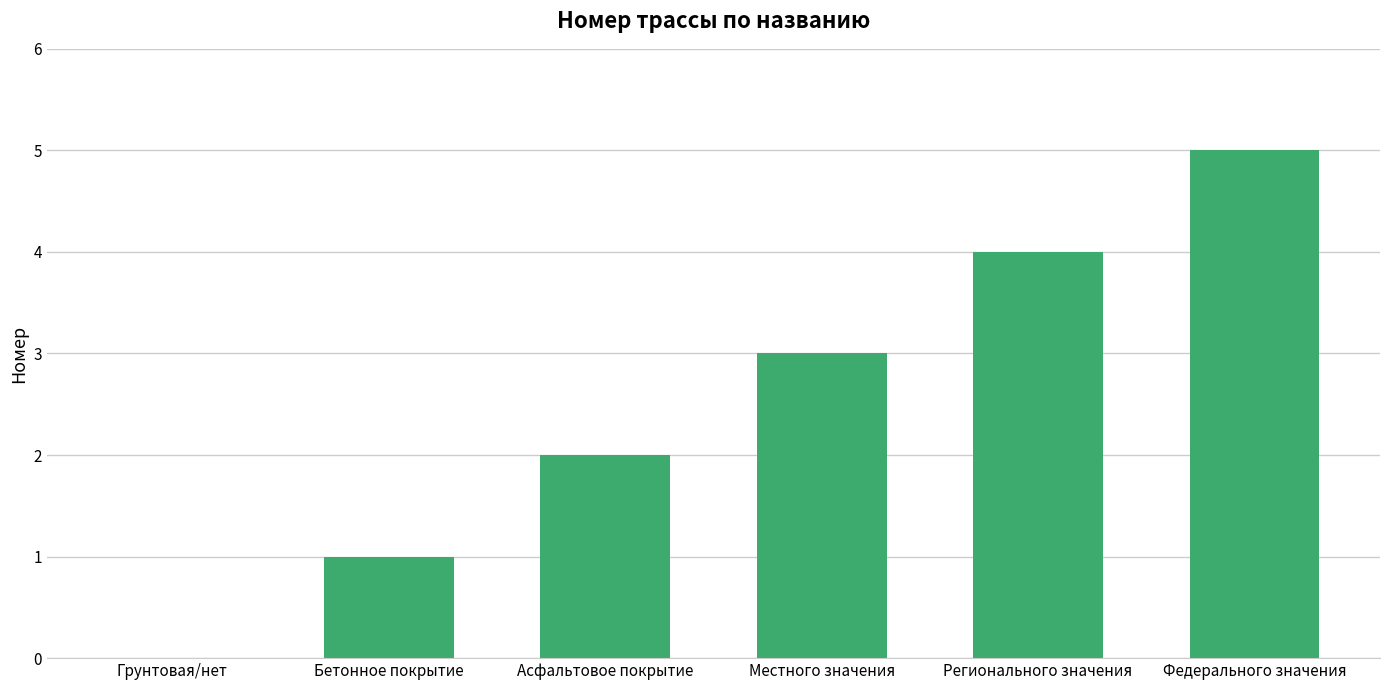

What is the maximum value shown in the chart?

5